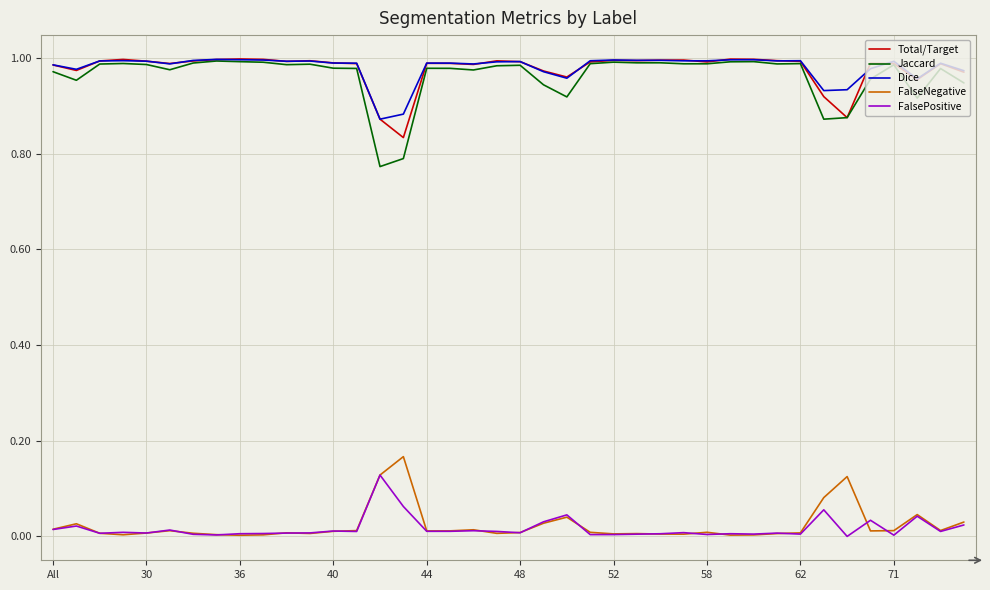

Which series has the largest range (max minus min)?

Jaccard